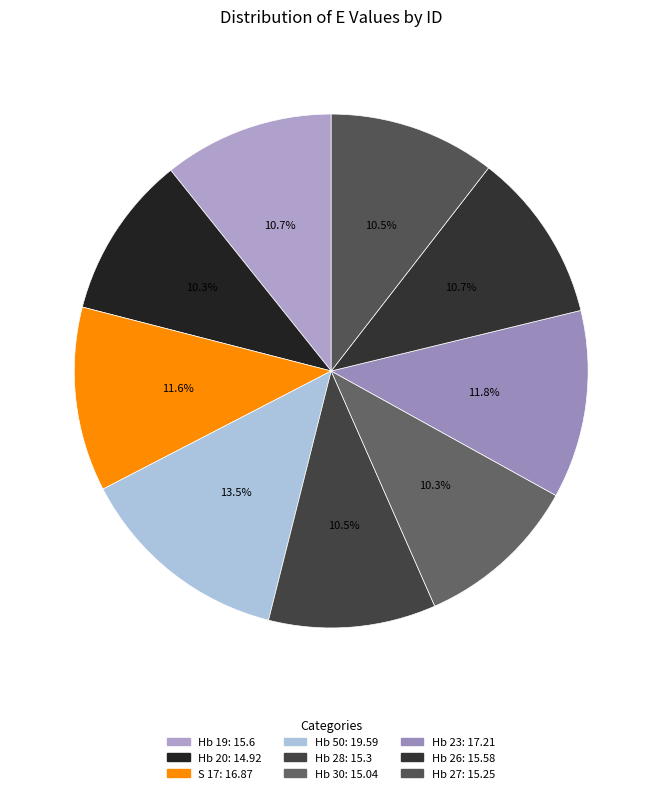

Which category has the smallest portion of the pie?

Hb 20